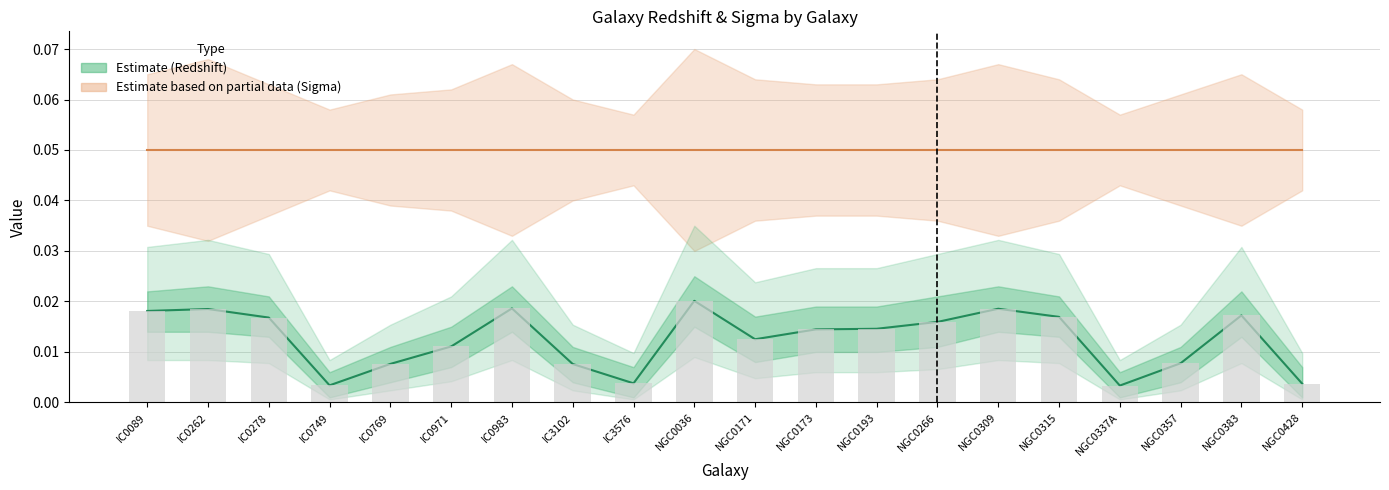

Which series has the largest range (max minus min)?

Redshift mean